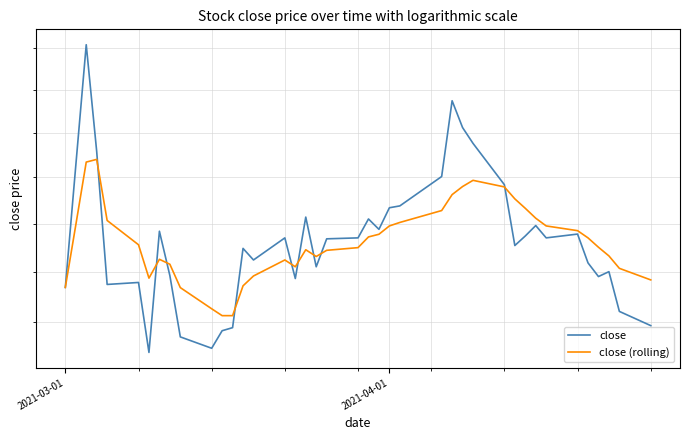

Reading right to left, extract all data points from this chart.

close: 12.5	12.6	13.0	12.9	13.1	13.4	13.3	13.5	13.4	13.3	13.9	14.4	14.6	14.9	14.0	13.7	13.7	13.4	13.6	13.3	13.3	13.1	13.6	12.9	13.3	13.1	13.2	12.4	12.4	12.2	12.3	13.0	13.4	12.2	12.9	12.9	14.3	15.5	14.1	12.8
close (rolling): 12.9	13.0	13.2	13.3	13.3	13.4	13.5	13.6	13.7	13.8	13.9	14.0	13.9	13.8	13.6	13.5	13.5	13.4	13.4	13.2	13.2	13.2	13.2	13.1	13.1	13.0	12.9	12.6	12.6	12.6	12.8	13.1	13.1	12.9	13.3	13.5	14.2	14.2	13.5	12.8